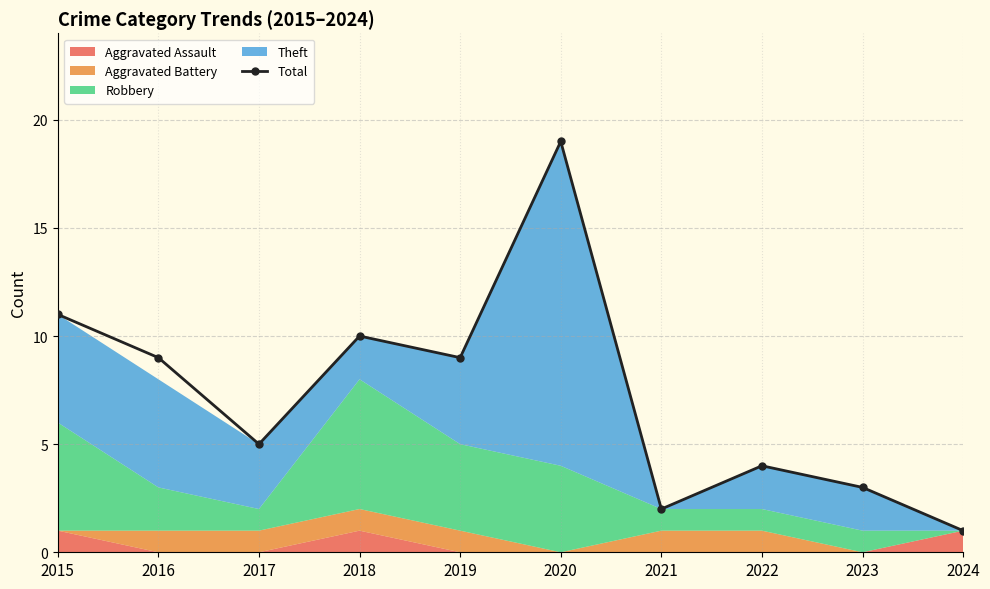

What is the value of the 9th point from the left?

3